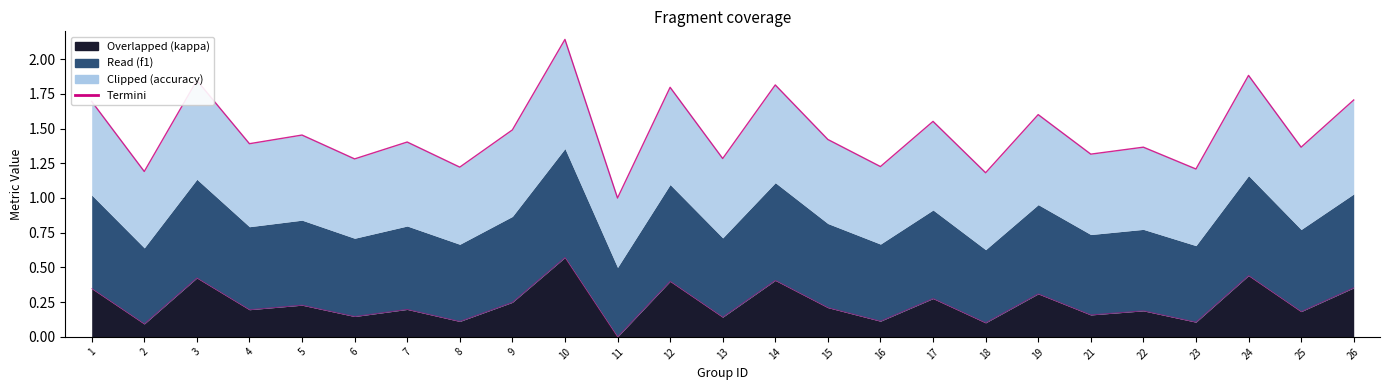

How many data points in kappa are above 0?

24